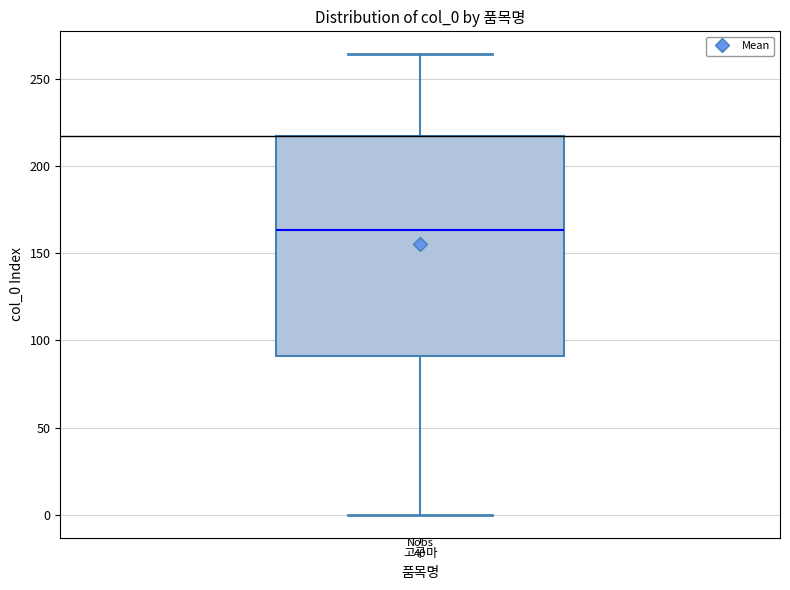

Where does the lower whisker of the box for 고구마 end on the y-axis? The values are not printed on the chart, so give them approximately, as read against the axis.

0